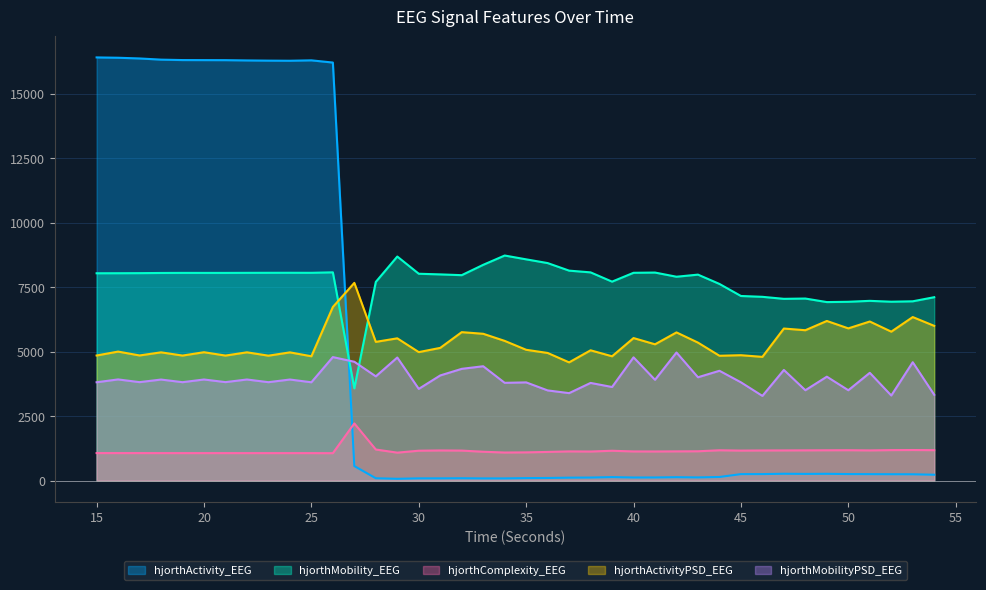

What is the difference between the hjorthComplexity_EEG values at 54 and 43?

43.4